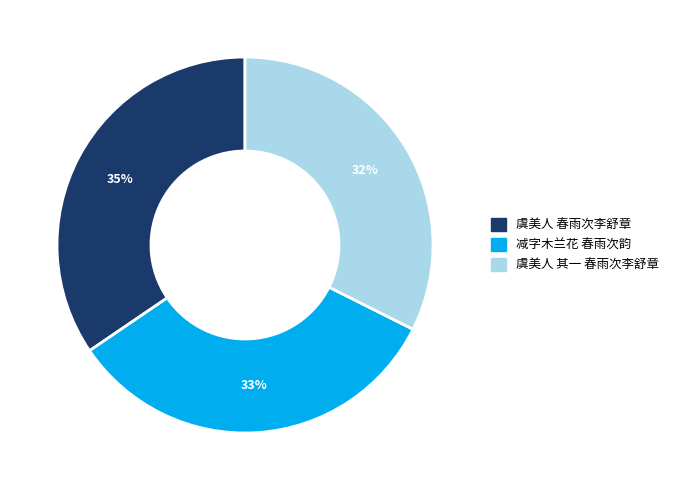

Which has a higher value, 减字木兰花 春雨次韵 or 虞美人 春雨次李舒章?

虞美人 春雨次李舒章